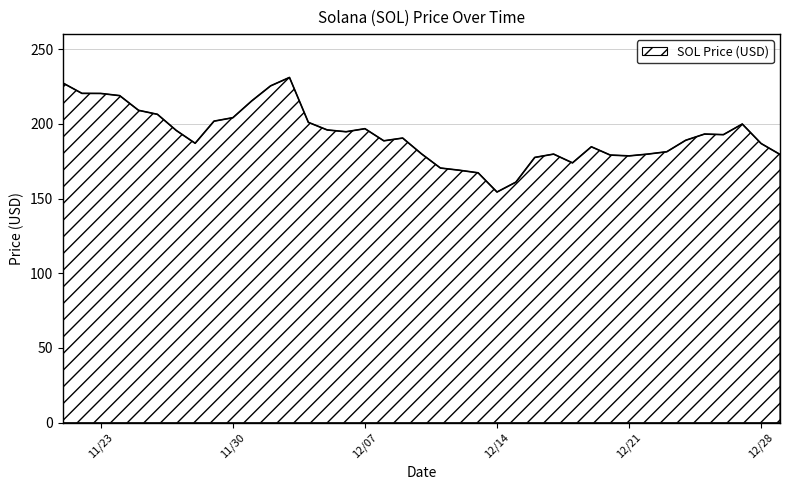

At which category does the chart reach its peak across all series?

12/03/2021